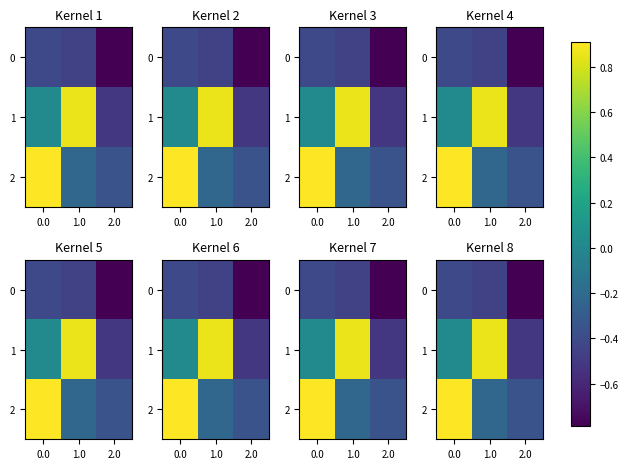

What is the sum of the 0 values at 1.0 and 2.0?

-1.2